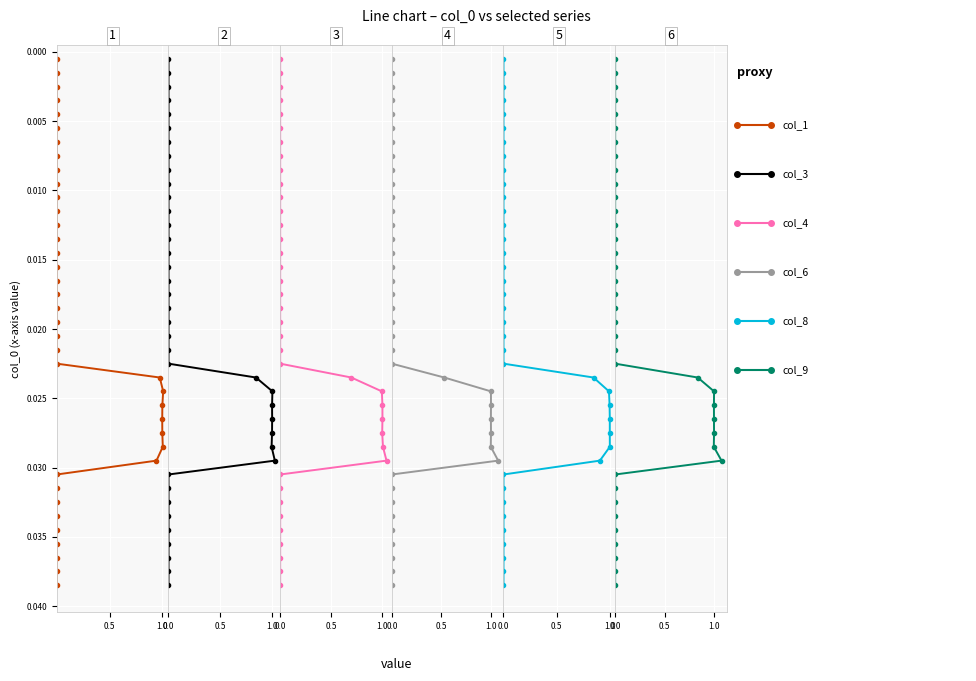

True or false: col_4 and col_1 intersect in this chart.

False